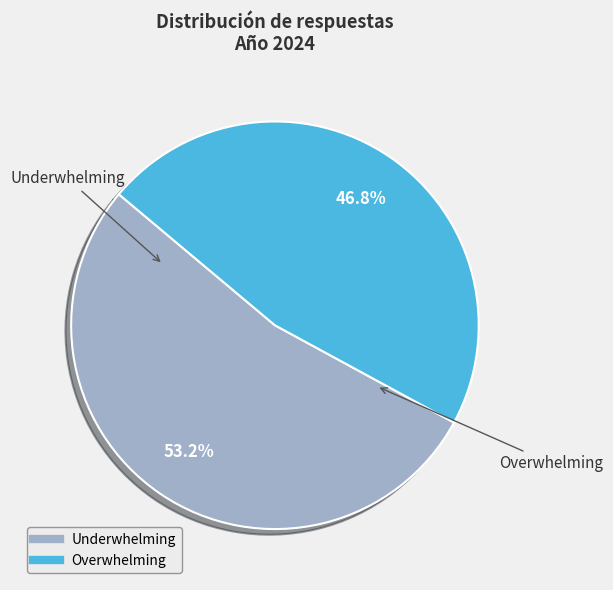

What percentage is the Underwhelming slice, to the nearest percent?

53%